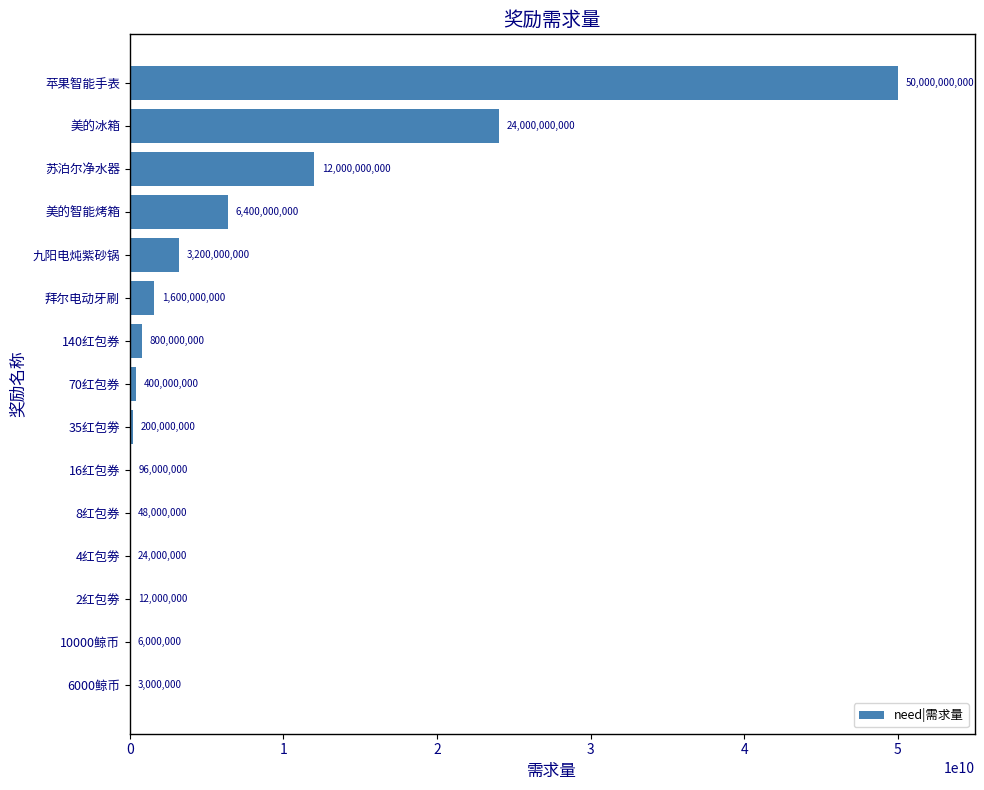

Which label corresponds to the largest value in the chart?

苹果智能手表